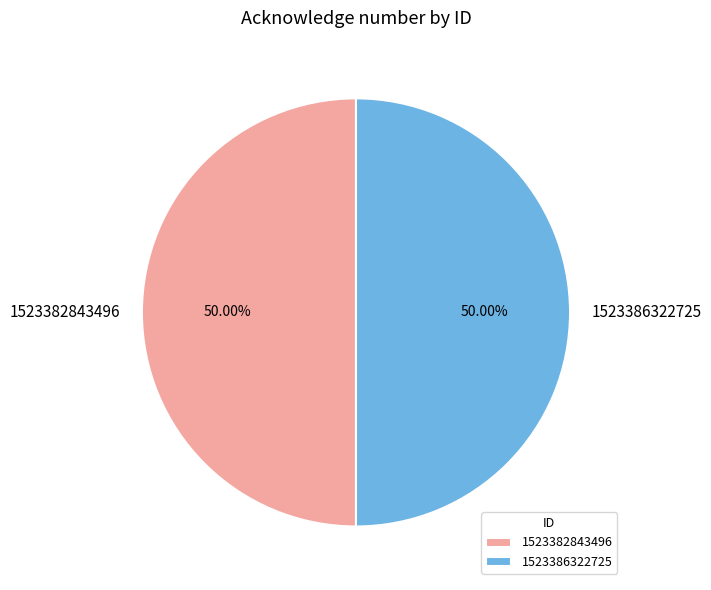

Approximately how many times larger is the value at 1523382843496 compared to 1523386322725?

1.0